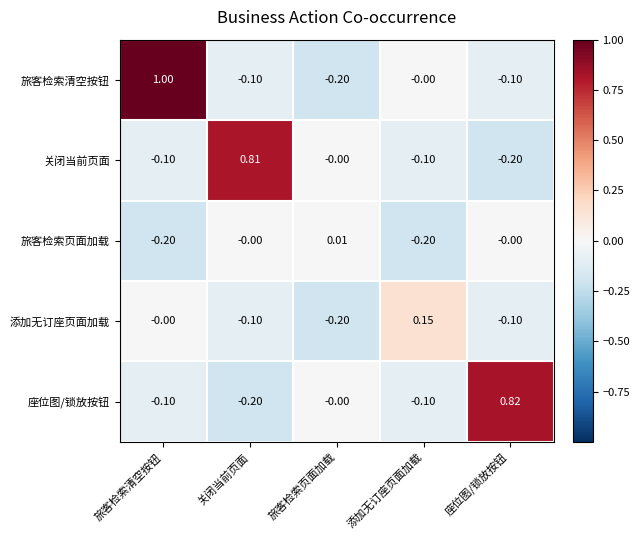

What is the total value across all series at 添加无订座页面加载?

-0.2